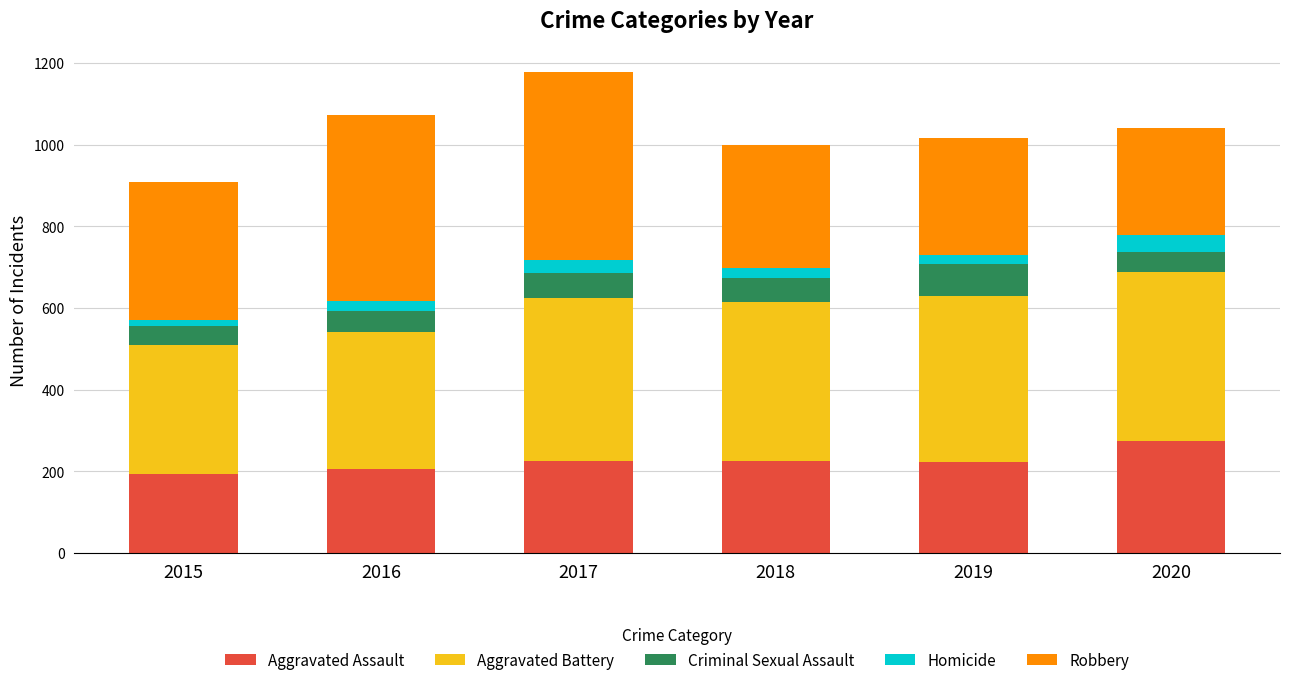

The Aggravated Assault series shows 94 at 2018. True or false?

False